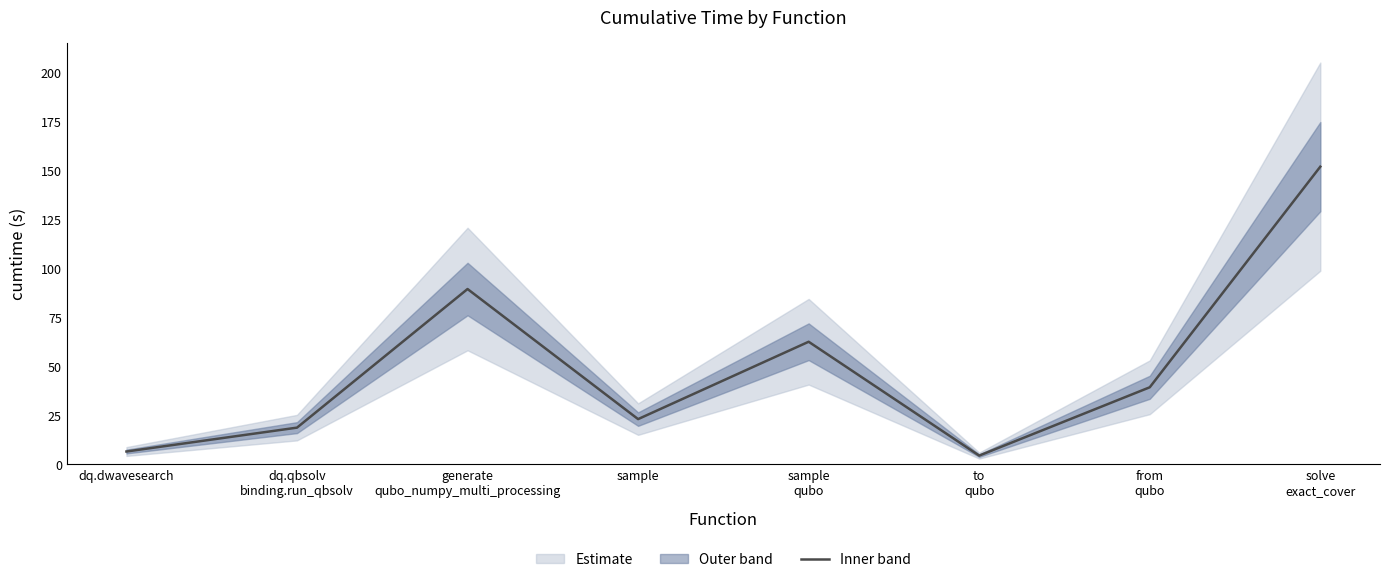

List the labels in order of value, largest first.

solve
exact_cover, generate
qubo_numpy_multi_processing, sample
qubo, from
qubo, sample, dq.qbsolv
binding.run_qbsolv, dq.dwavesearch, to
qubo